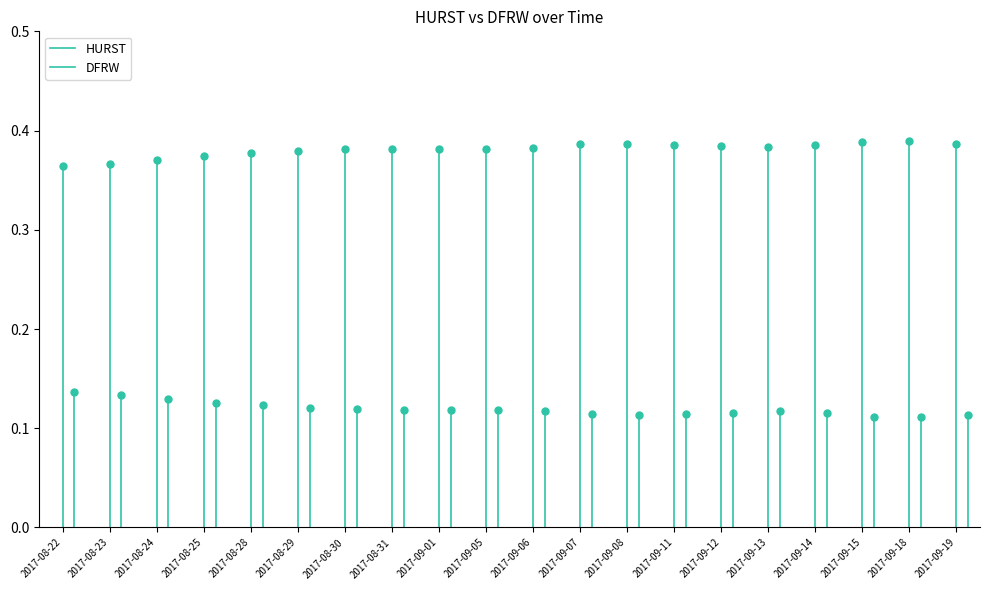

Rank the series by their average value, from highest to lowest.

HURST, DFRW